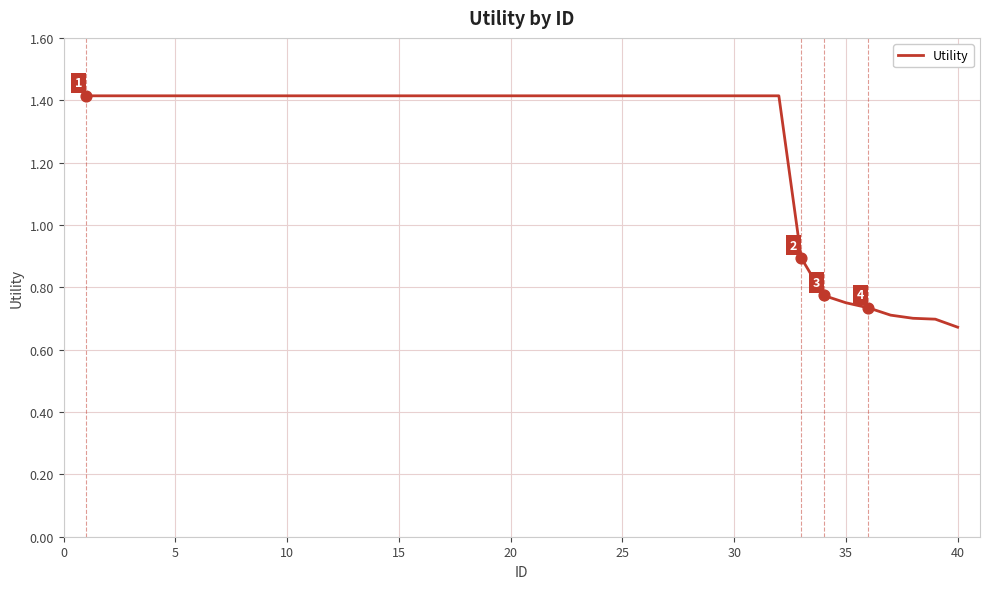

What is the maximum value shown in the chart?

1.4